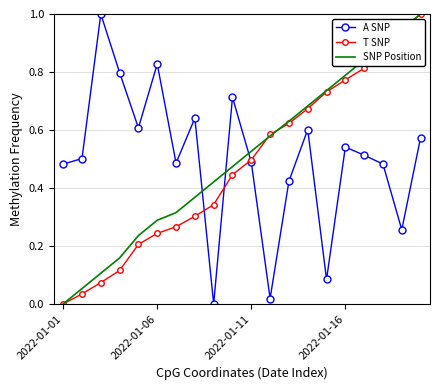

What are all the series names shown in the legend?

A SNP, T SNP, SNP Position